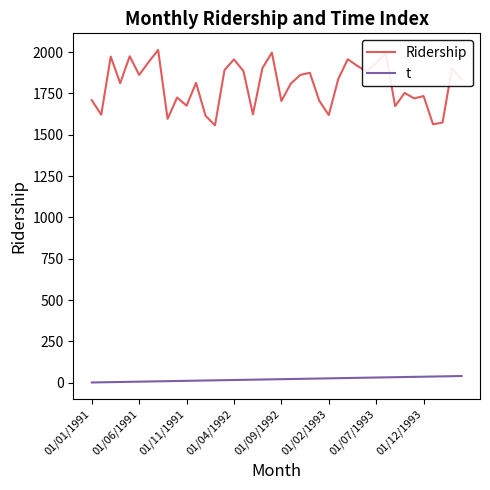

List the series in order of their overall mean, highest first.

Ridership, t